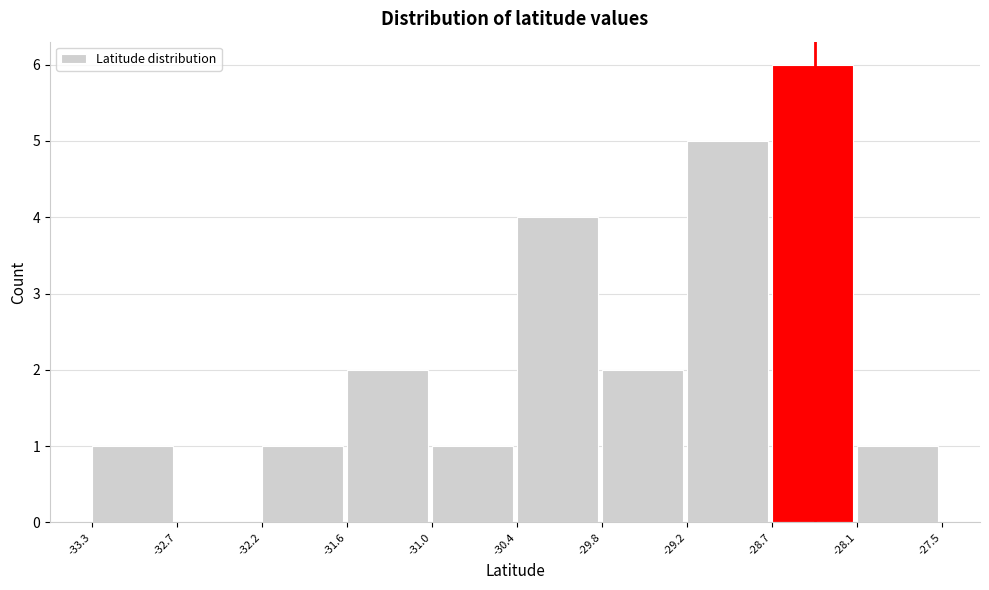

Which range on the x-axis has the tallest bar?

-28.7 to -28.1